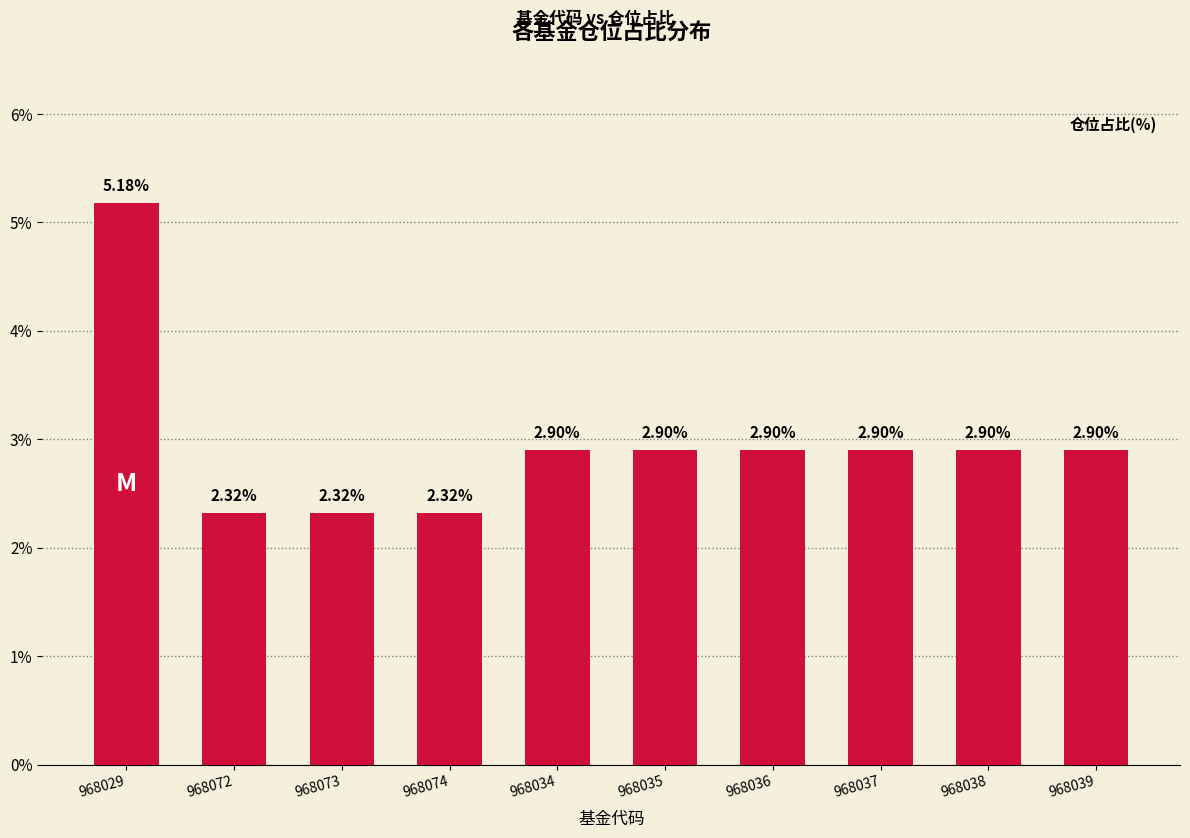

Between 968072 and 968036, which is larger?

968036